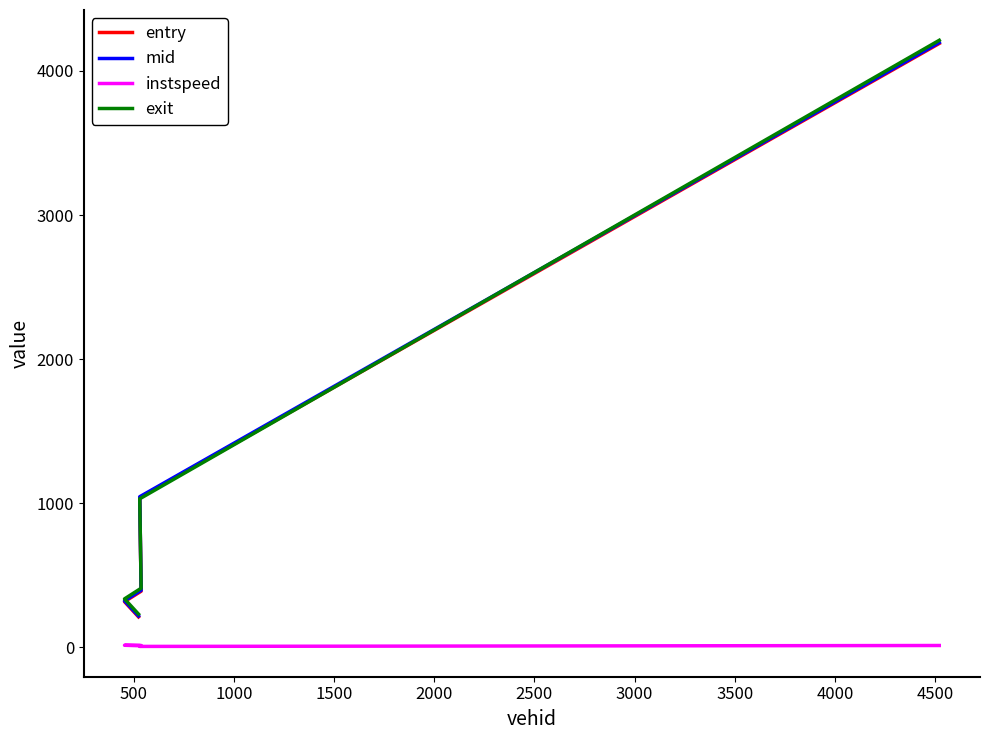

The value of entry at 500 is 315.7. True or false?

True